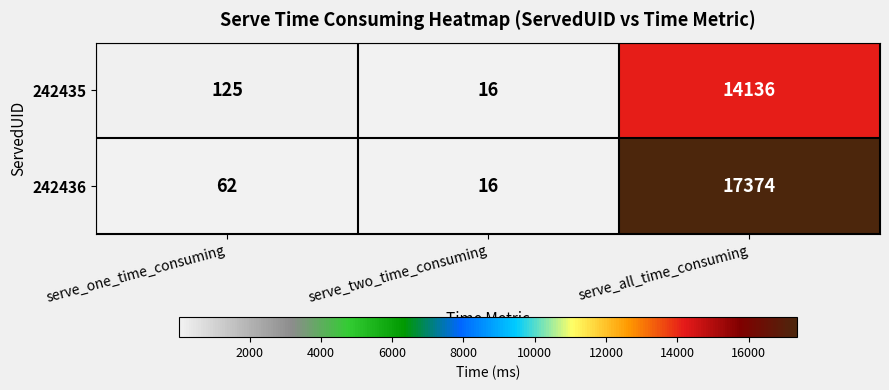

At which label is 242436 closest to 8695?

serve_one_time_consuming